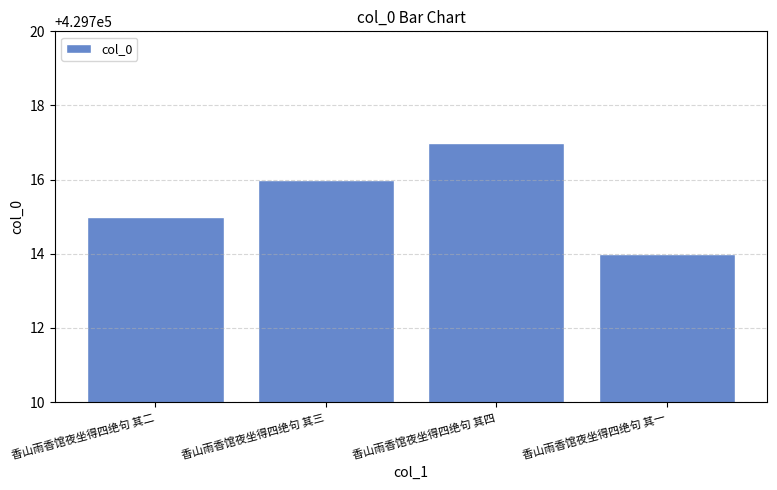

Are the bars horizontal?

No